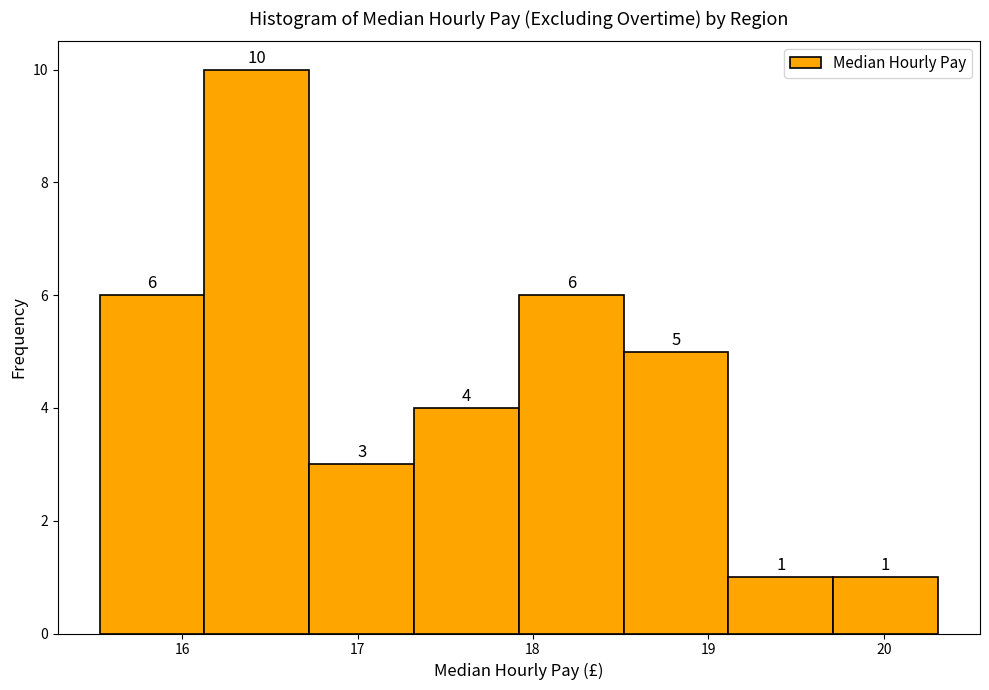

What is the height of the bar covering 19.1 to 19.7 on the x-axis? The bar edges are not printed on the chart, so give them approximately, as read against the axis.

1